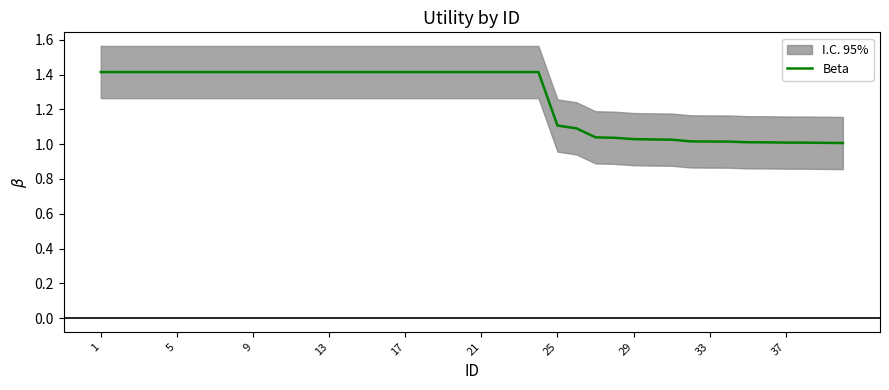

What is the sum of all values?

50.4